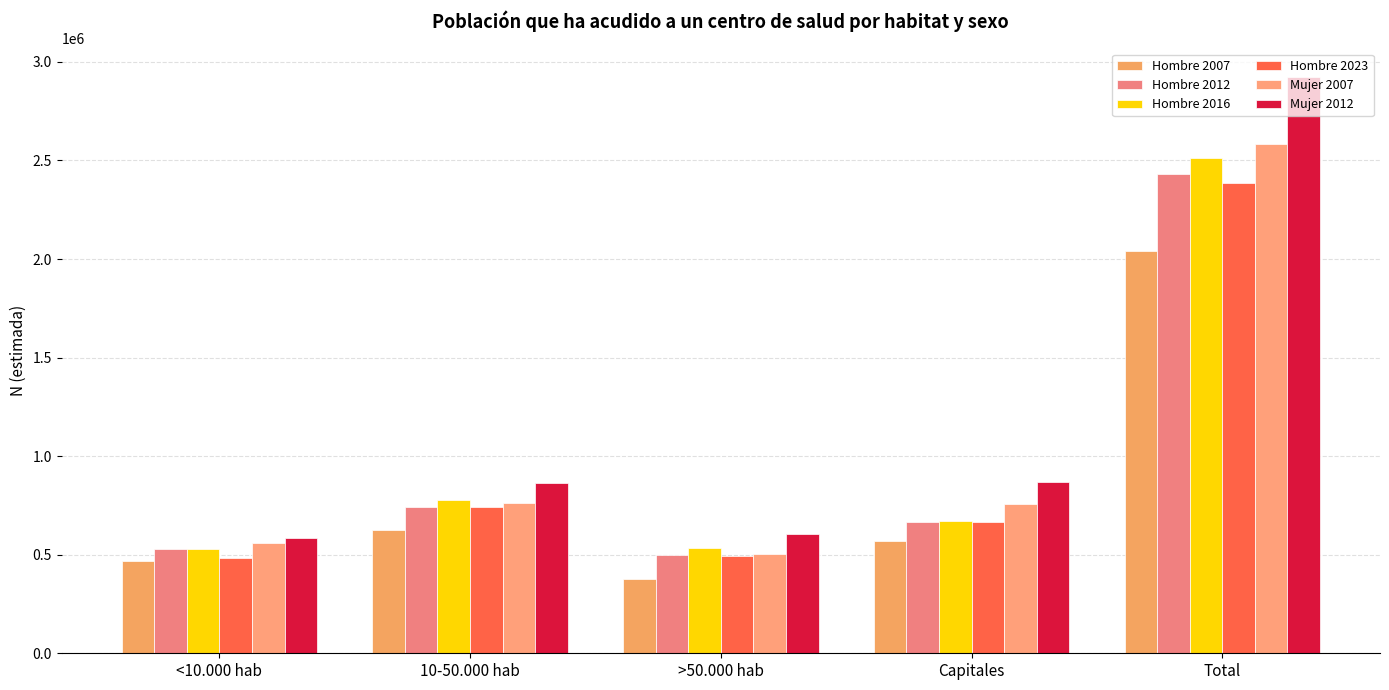

How many bars are there in total?

30